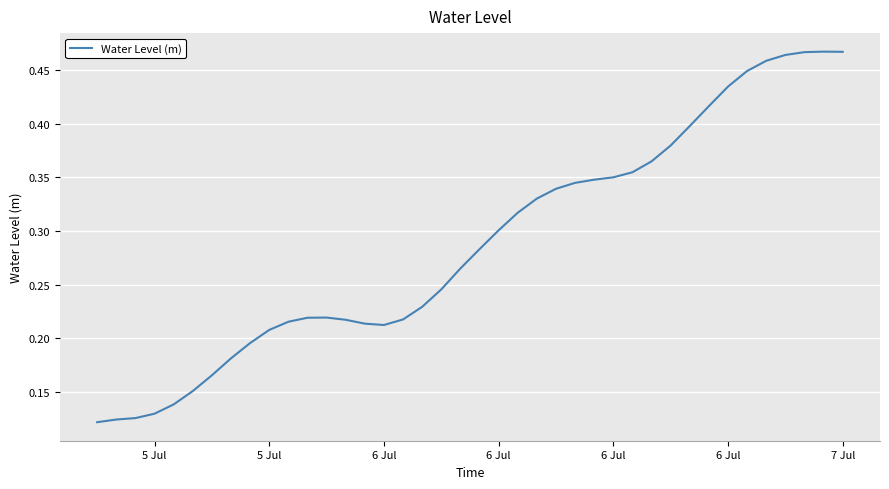

Does the chart have visible grid lines?

Yes